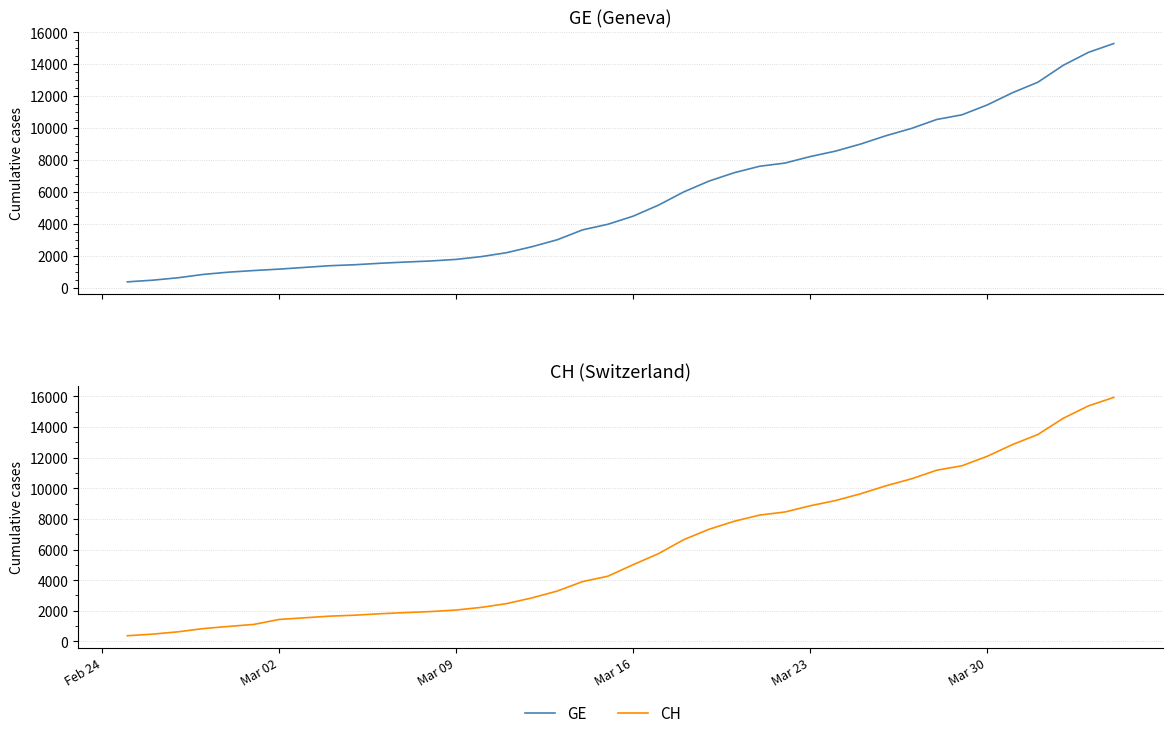

True or false: CH and GE intersect in this chart.

False